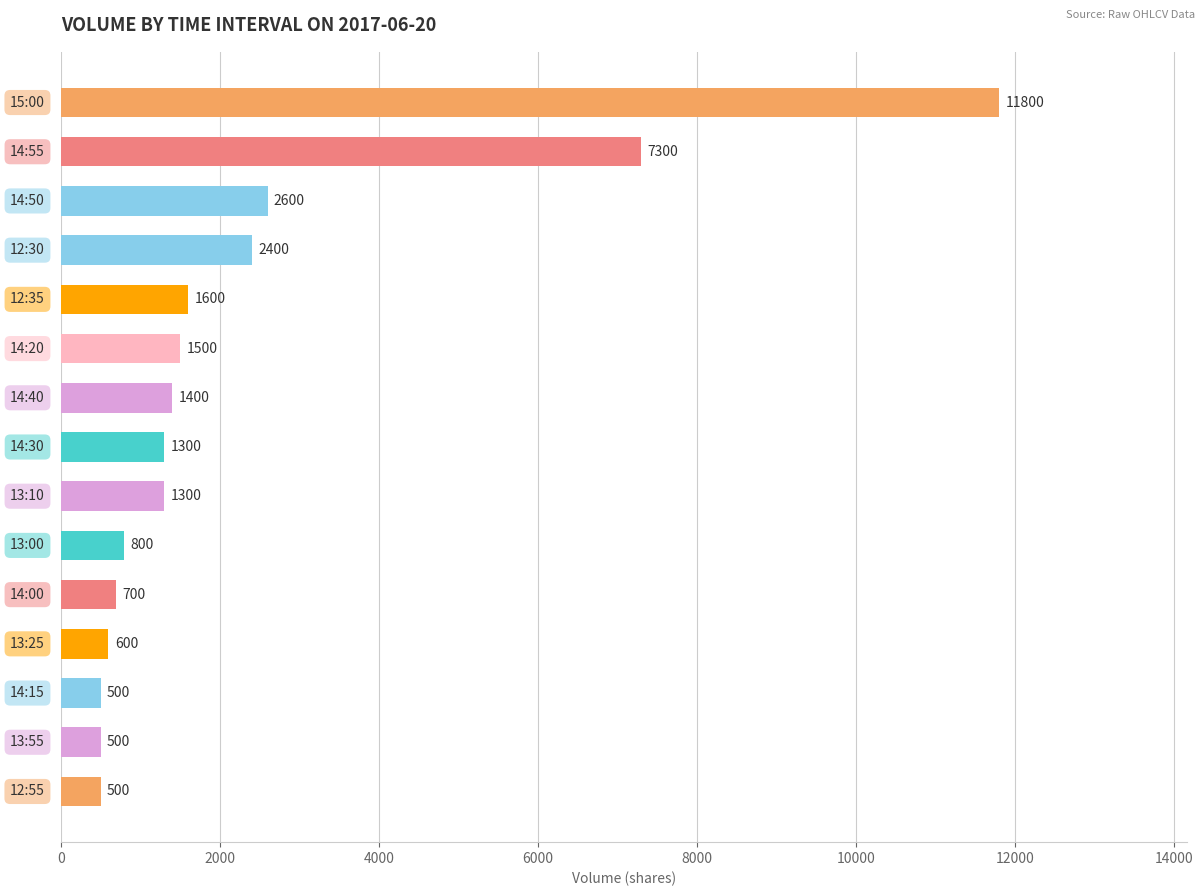

What is the difference between the second highest and second lowest values?

6800